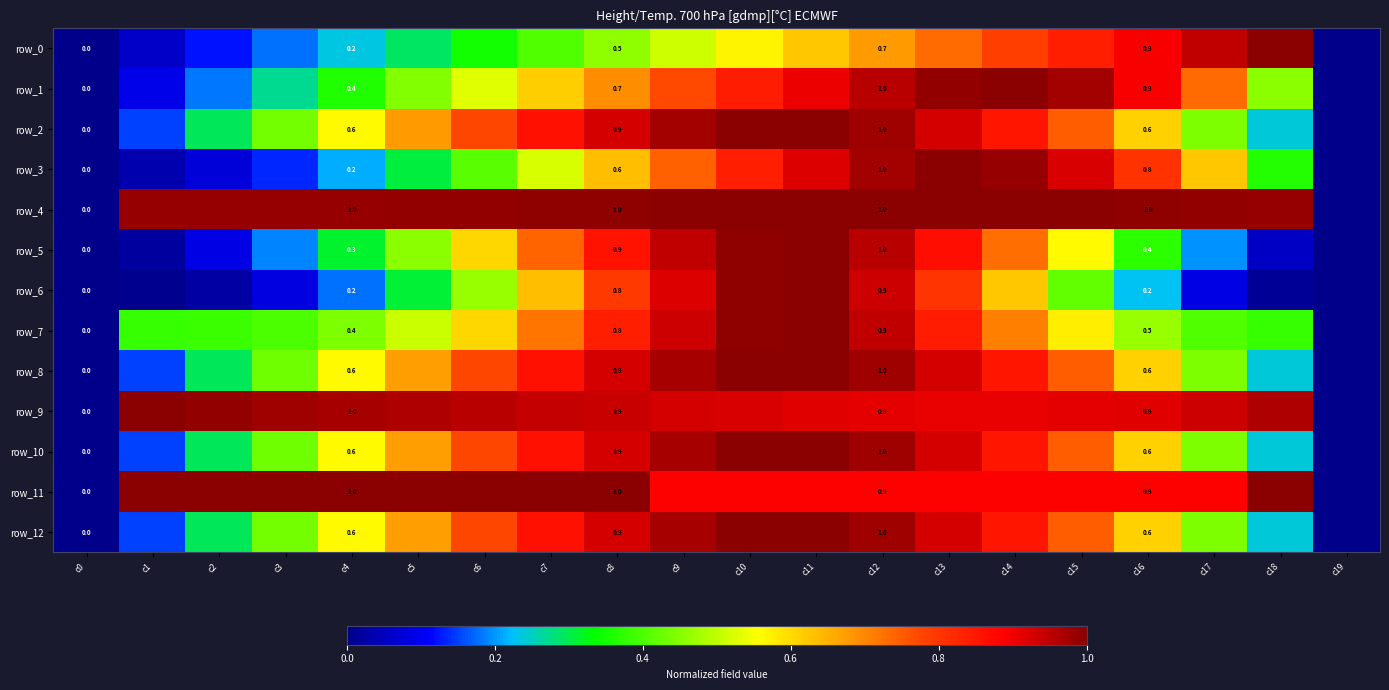

Is the value of row_2 at c5 greater than the value of row_7 at c15?

Yes